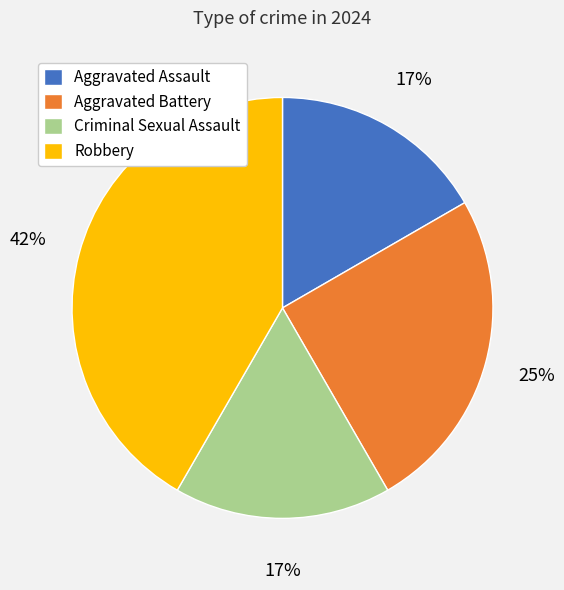

To the nearest percent, what percentage of the pie is Criminal Sexual Assault?

17%